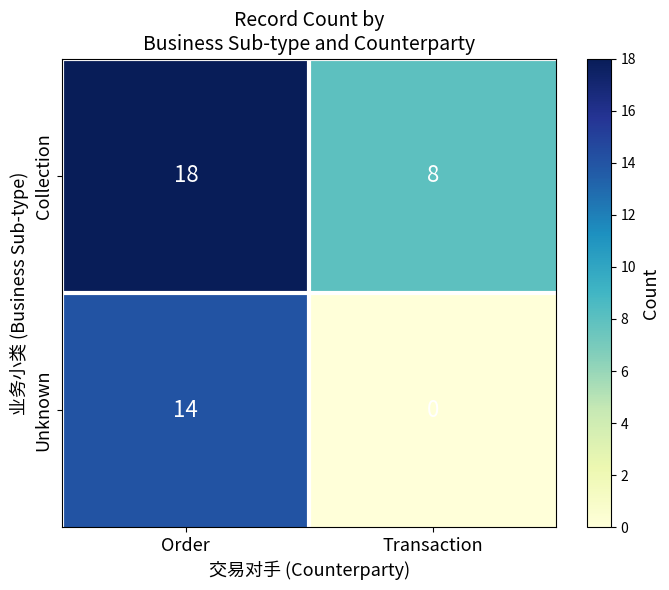

Which series has the largest total across all categories?

Collection